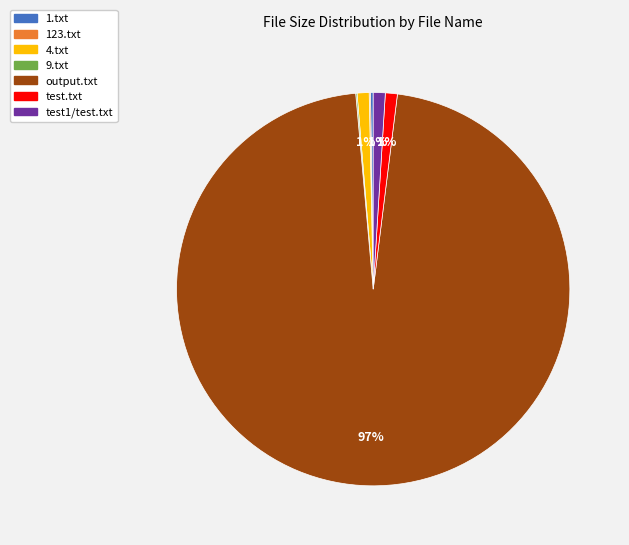

To the nearest percent, what is the average slice percentage?

14%